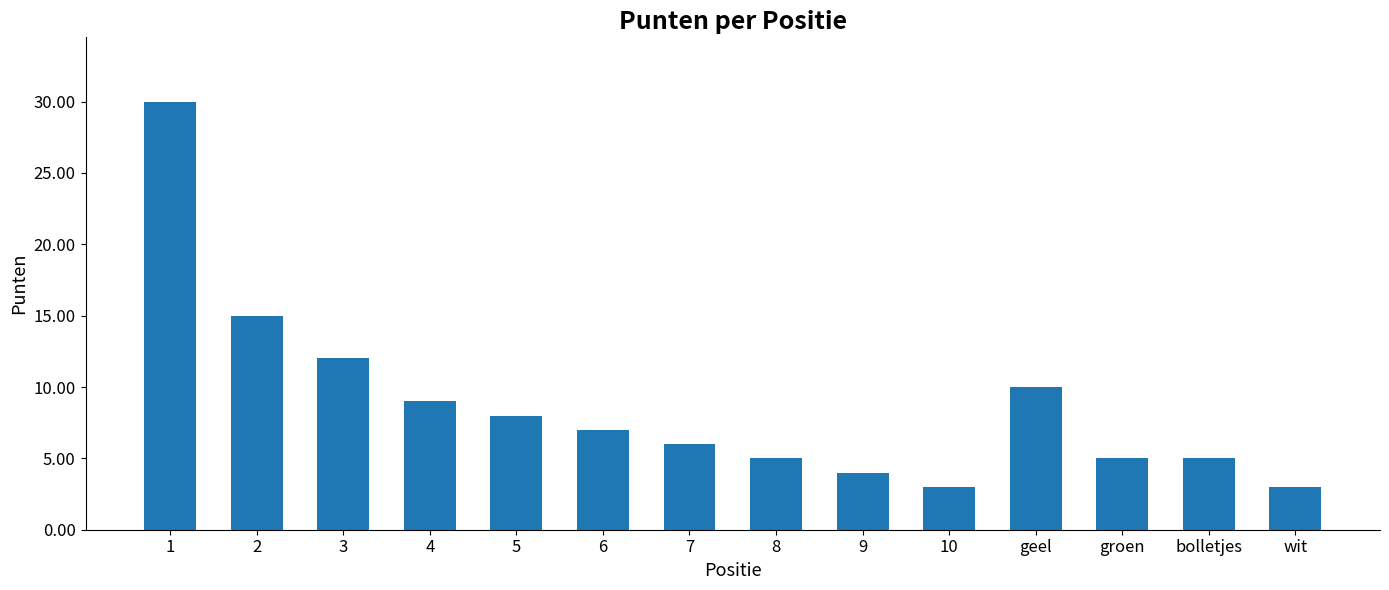

What is the change in value from 6 to wit?

-4